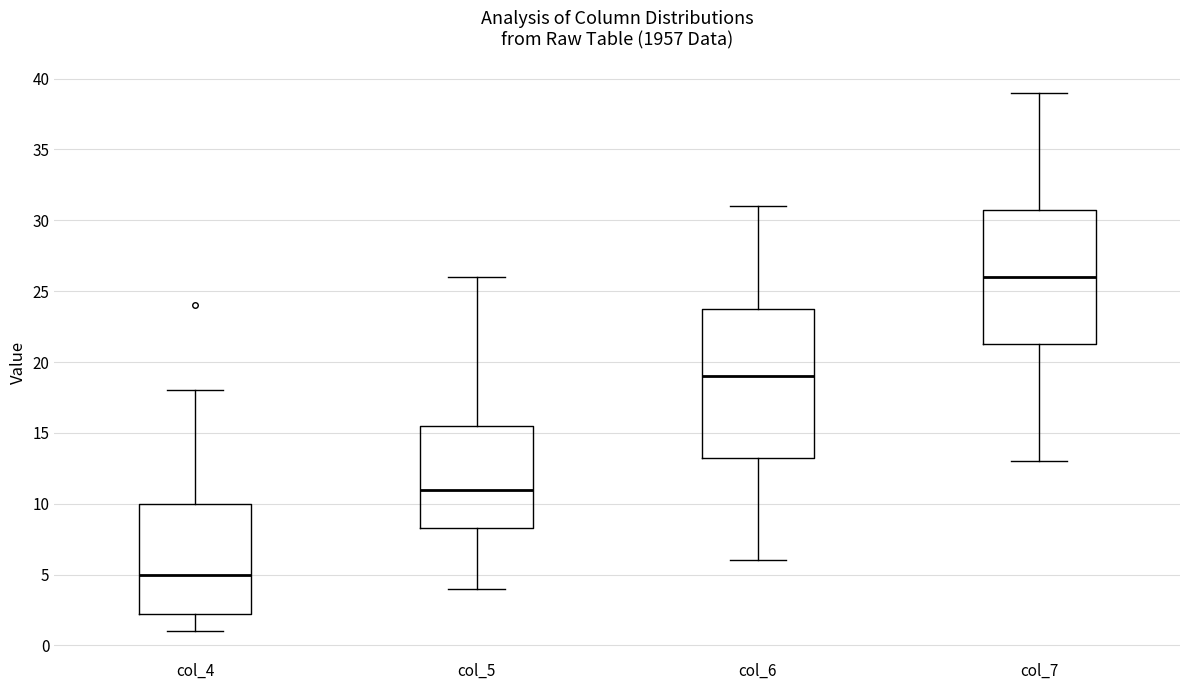

Reading left to right, transcribe this box plot: for each box, give where its median line is, the range the box spans, and where its two whiskers end, as read against the y-axis. The values are not printed on the chart, so give them approximately, as read against the axis.

col_4: median 5.0, box 2.5 to 10.0, whiskers 1.0 to 18.0
col_5: median 11.0, box 8.5 to 15.5, whiskers 4.0 to 26.0
col_6: median 19.0, box 13.5 to 24.0, whiskers 6.0 to 31.0
col_7: median 26.0, box 21.5 to 31.0, whiskers 13.0 to 39.0